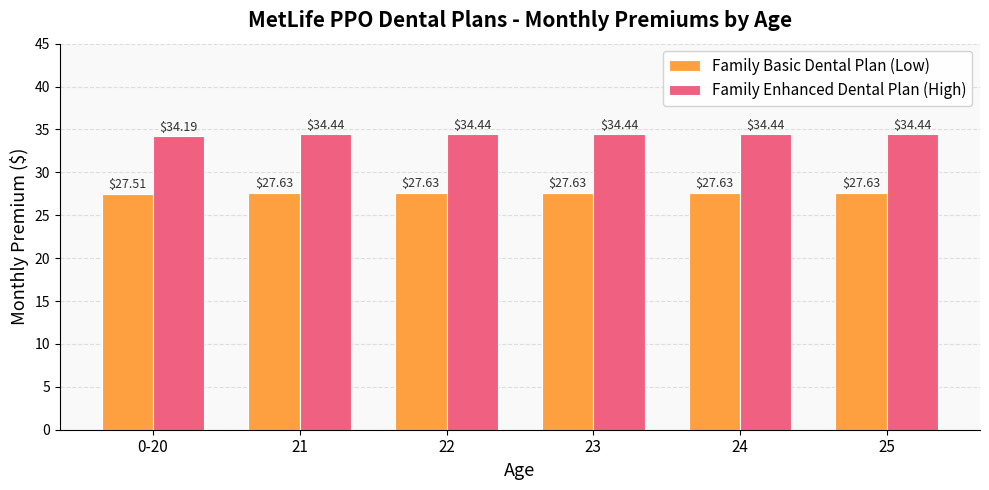

What is the spread (max minus min) of values at 22?

6.8